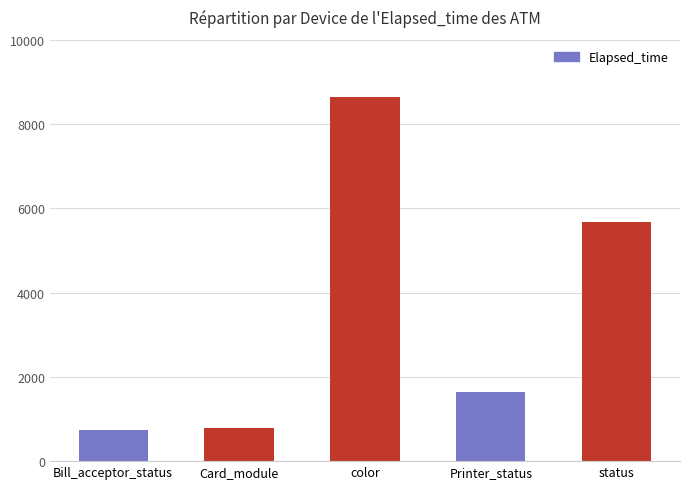

What position from the right is color?

3